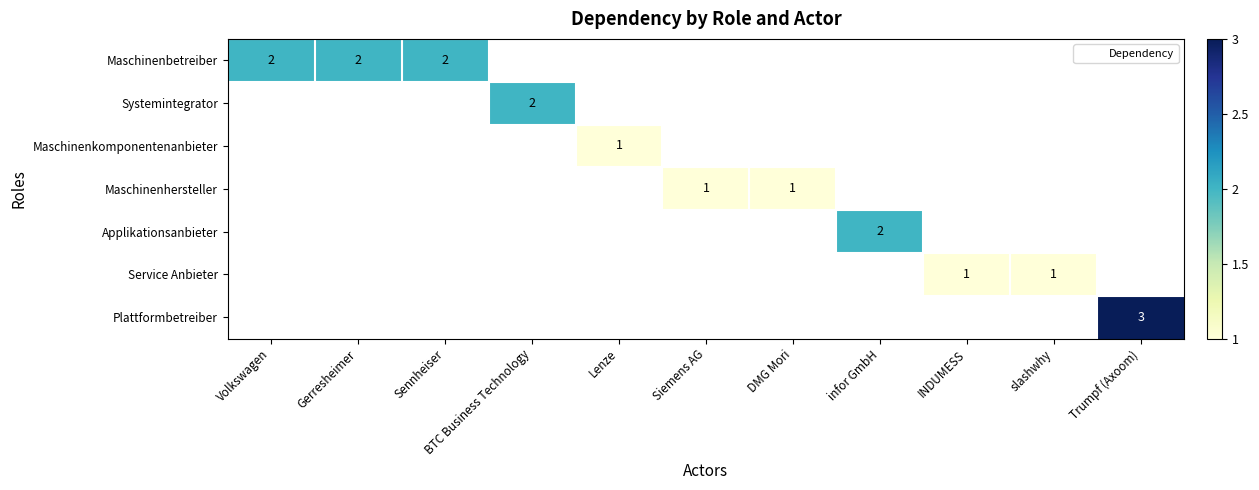

Rank the categories by Applikationsanbieter value from lowest to highest.

Volkswagen, Gerresheimer, Sennheiser, BTC Business Technology, Lenze, Siemens AG, DMG Mori, infor GmbH, INDUMESS, slashwhy, Trumpf (Axoom)